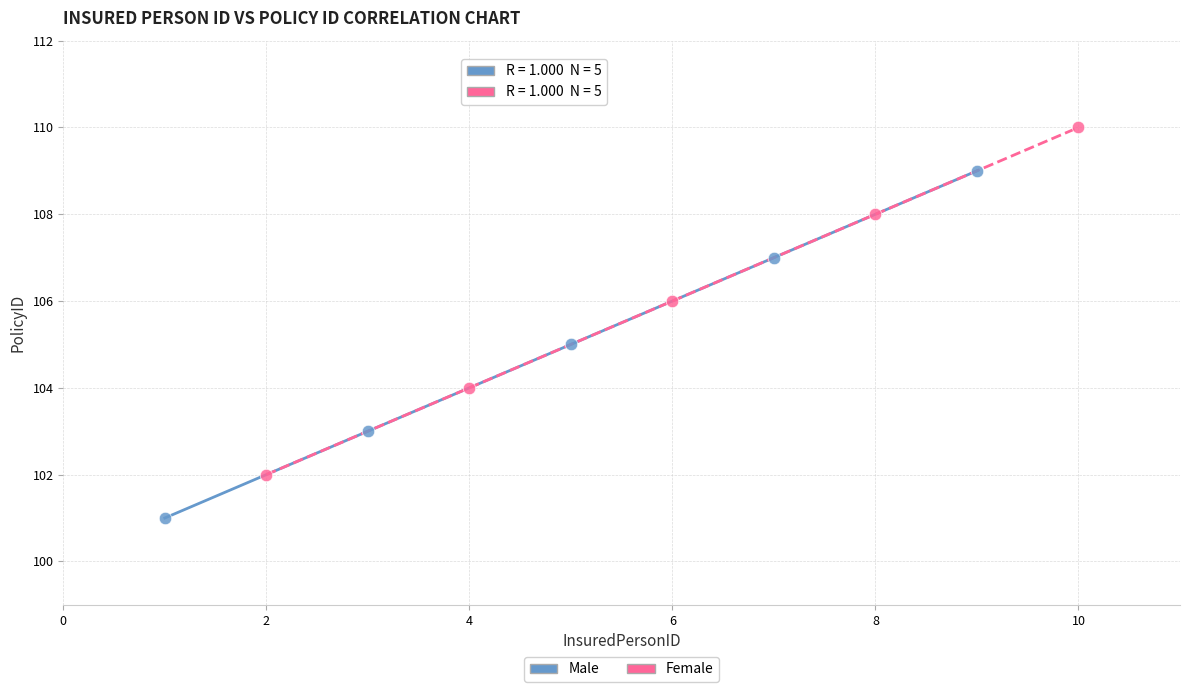

Which series reaches the minimum Y coordinate?

Male